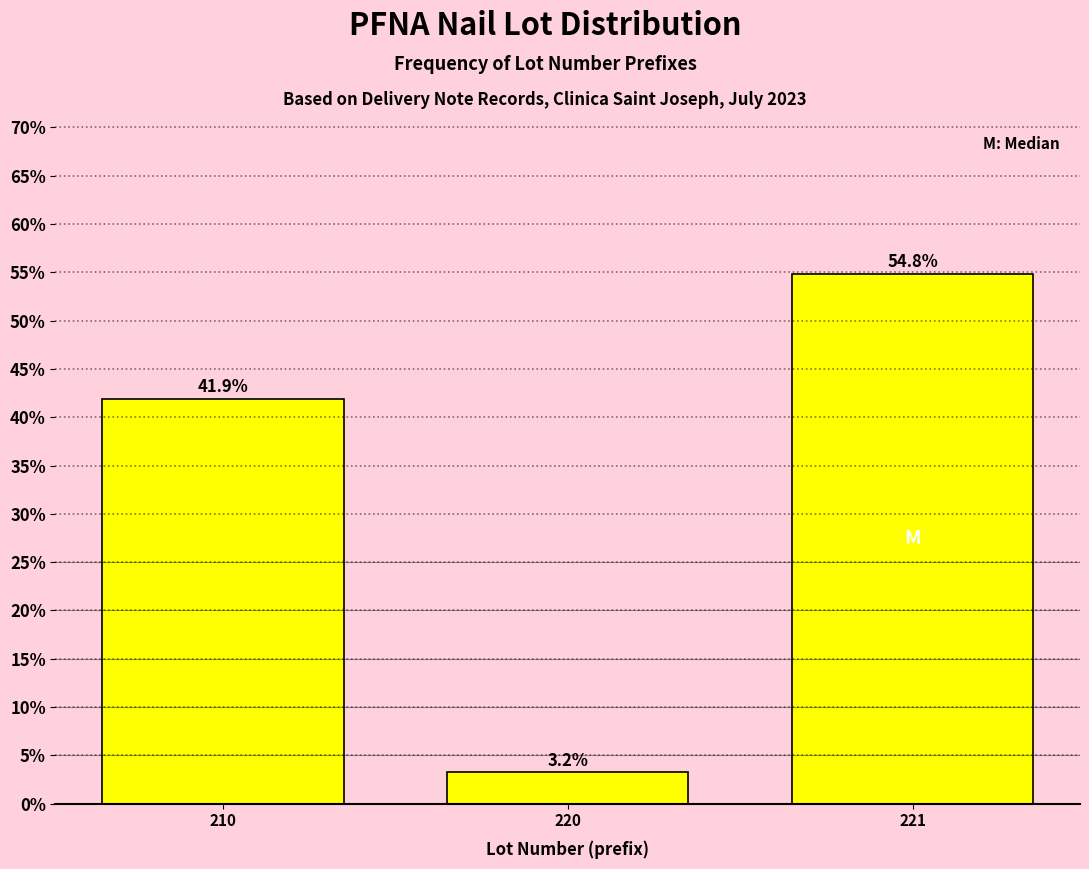

Reading left to right, extract all data points from this chart.

210=41.9	220=3.2	221=54.8